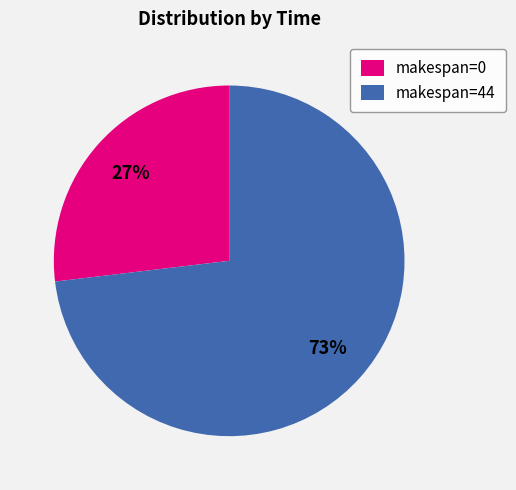

Is there a majority slice in this chart?

Yes